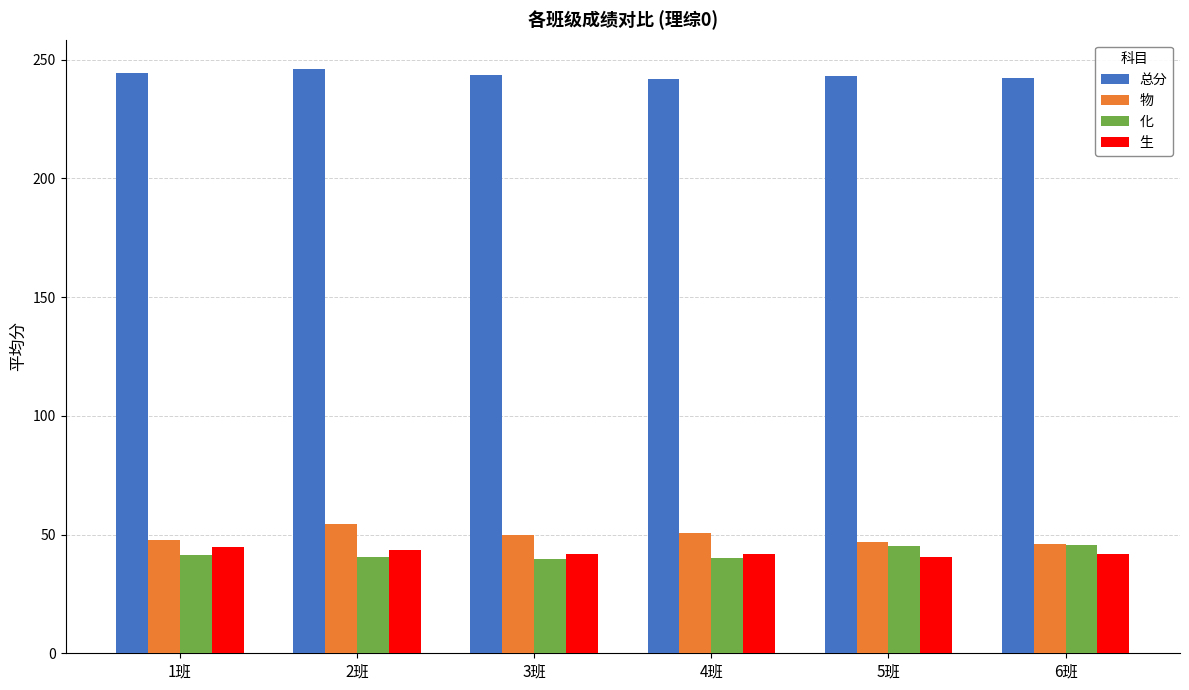

What is the difference between the maximum and minimum values in the 物 series?

8.2